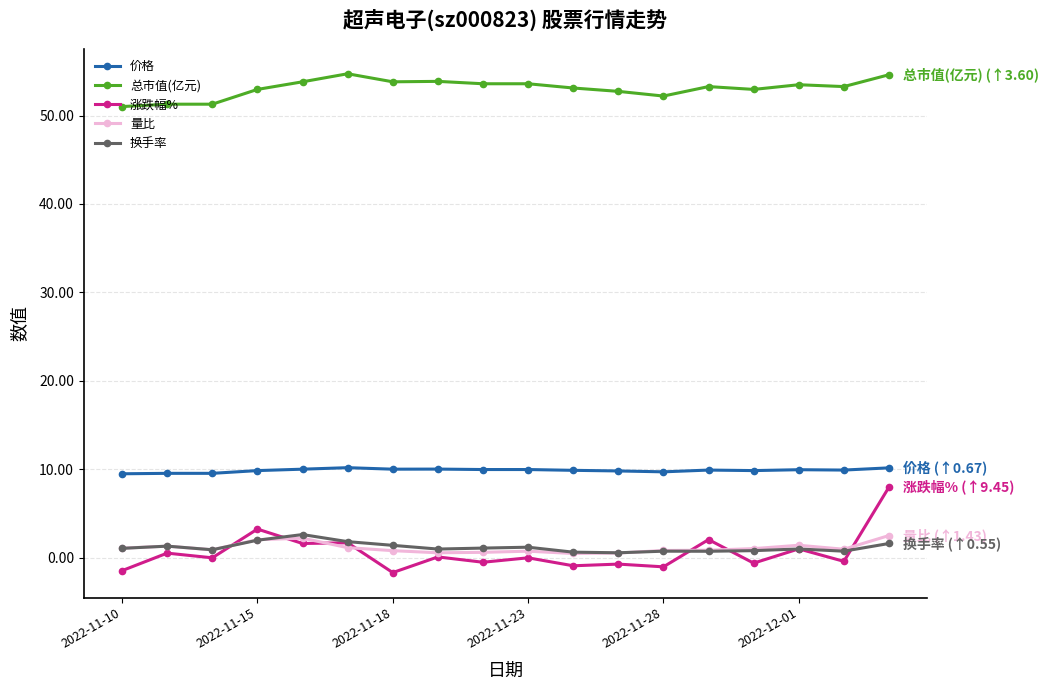

True or false: 换手率 and 总市值(亿元) intersect in this chart.

False